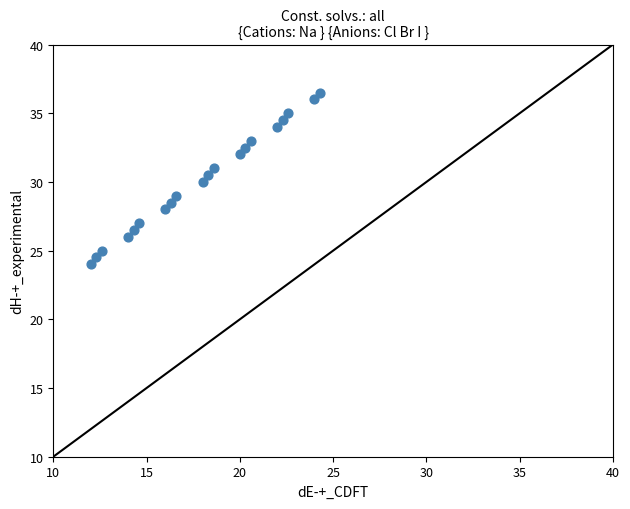

What is the range of X values (max minus min)?

12.3